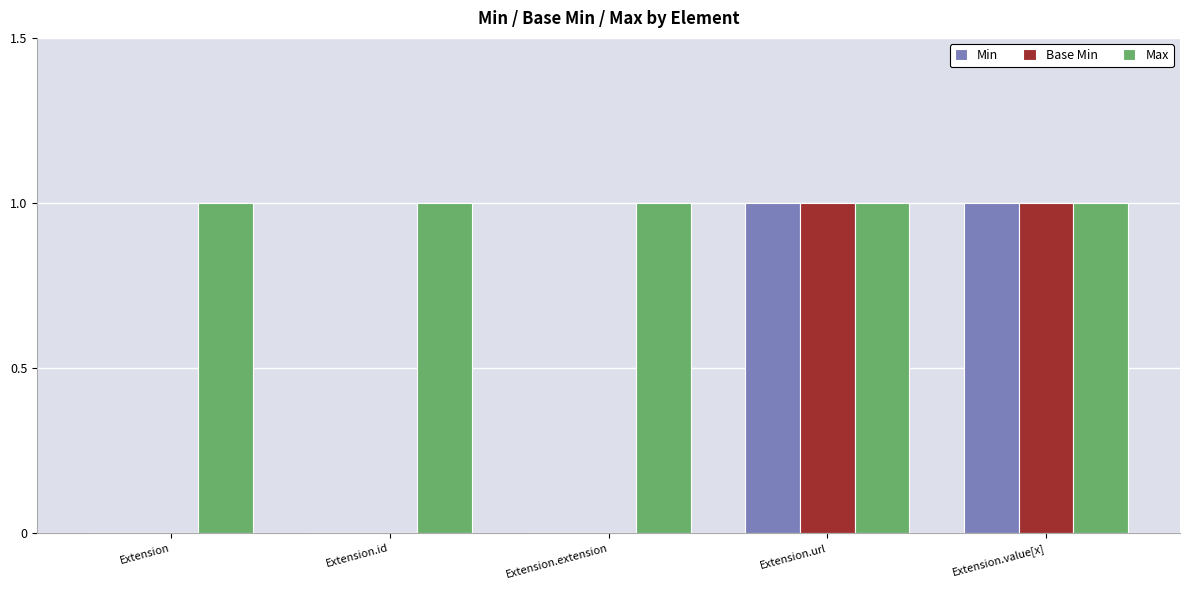

What are all the series names shown in the legend?

Min, Base Min, Max